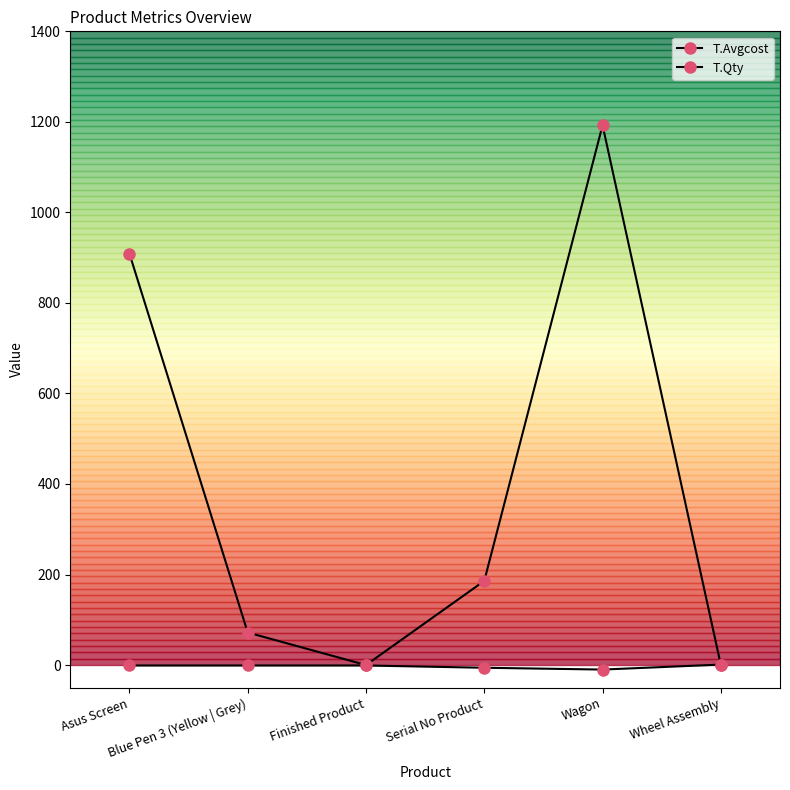

How many T.Qty values are between -6 and -1?

4